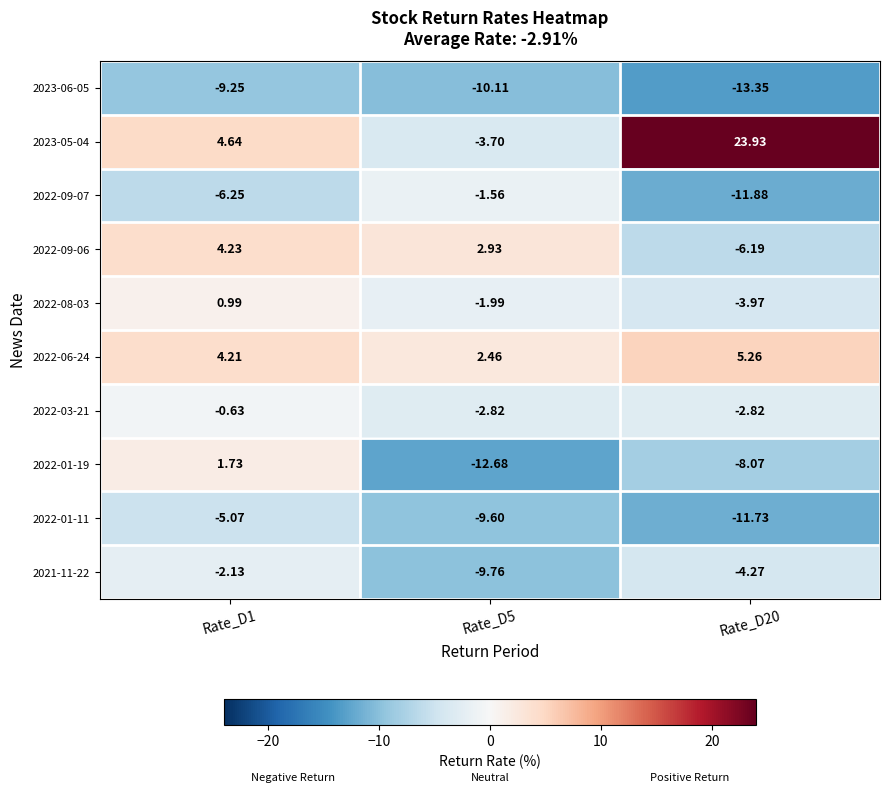

Is the value of 2023-06-05 at Rate_D20 greater than the value of 2022-01-19 at Rate_D20?

No